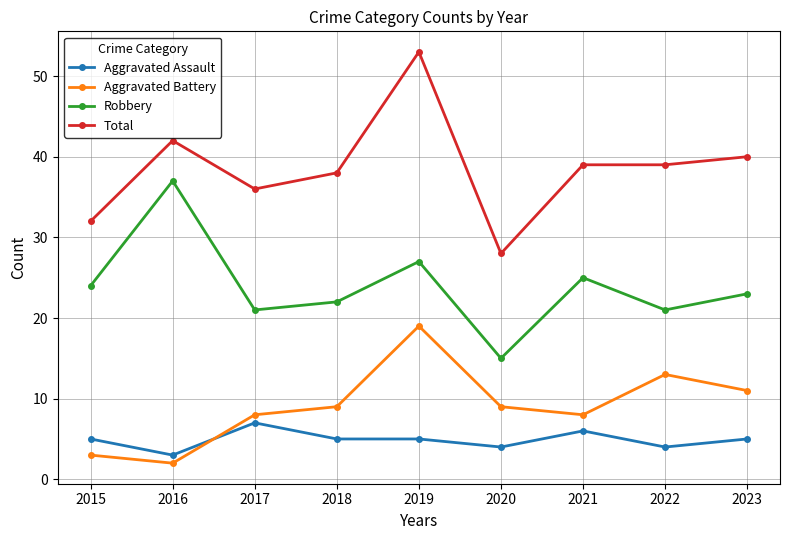

True or false: Robbery and Aggravated Assault cross at least once.

False